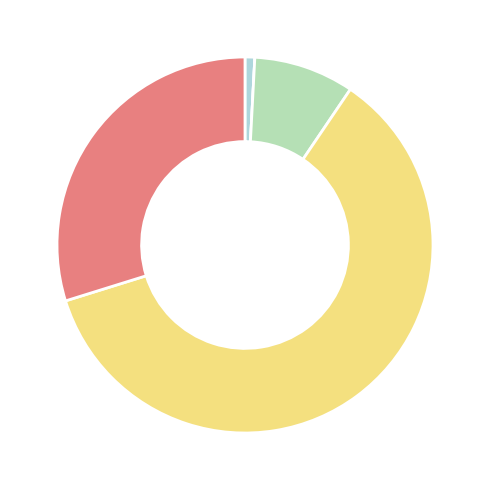

Is there a majority slice in this chart?

Yes